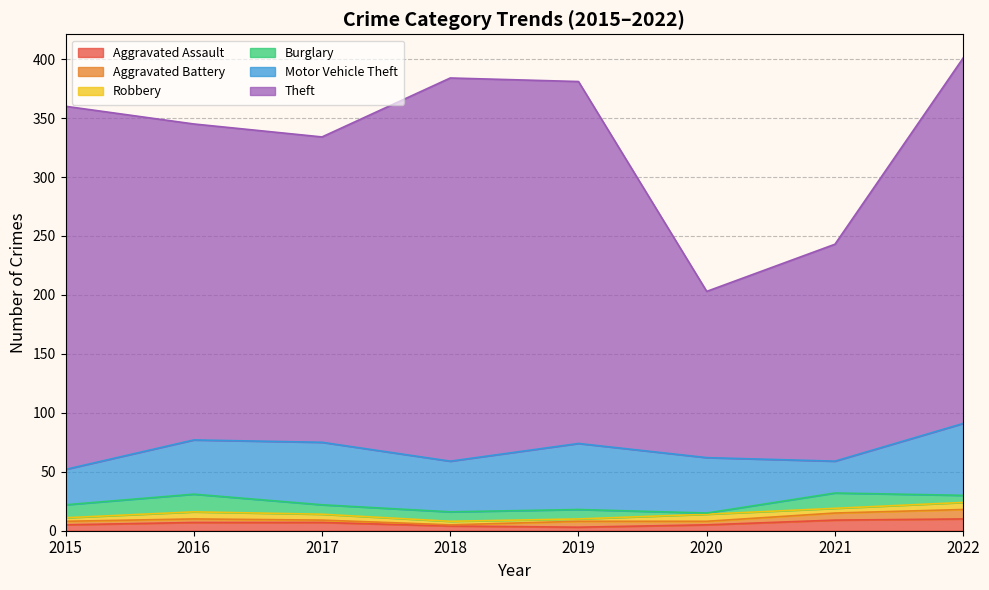

Which series has the largest total across all categories?

Theft